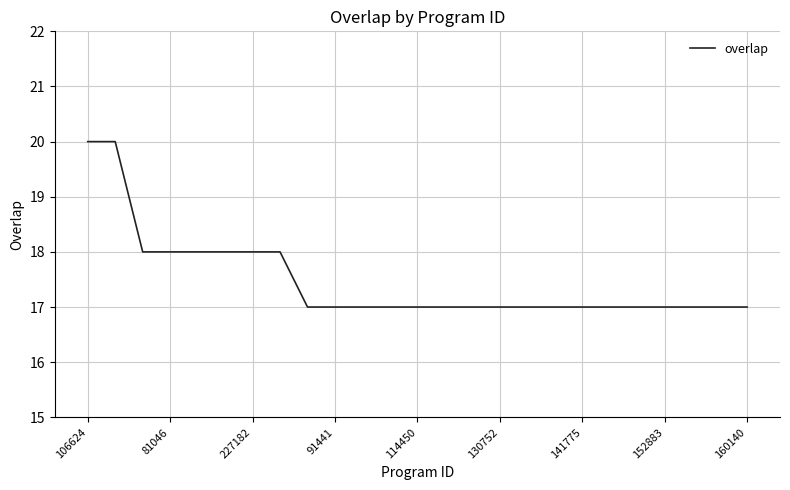

Count the values in the range 17 to 18.

23